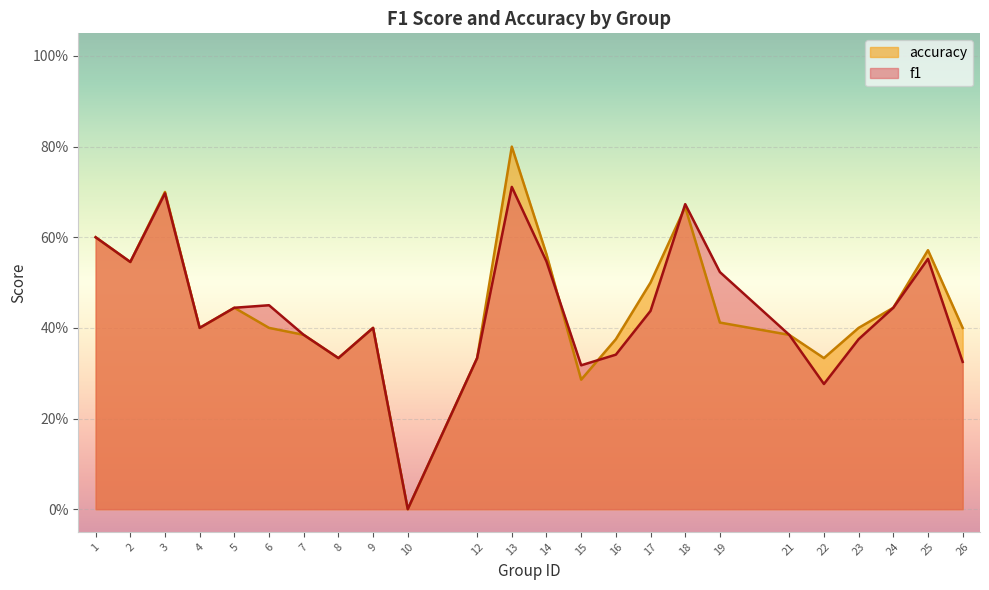

Is the value of f1 at 23 greater than the value of accuracy at 18?

No